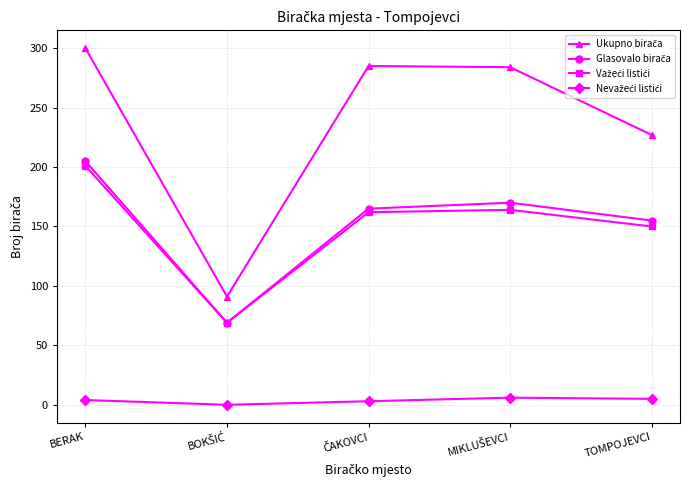

At which category is the sum across all series the highest?

BERAK